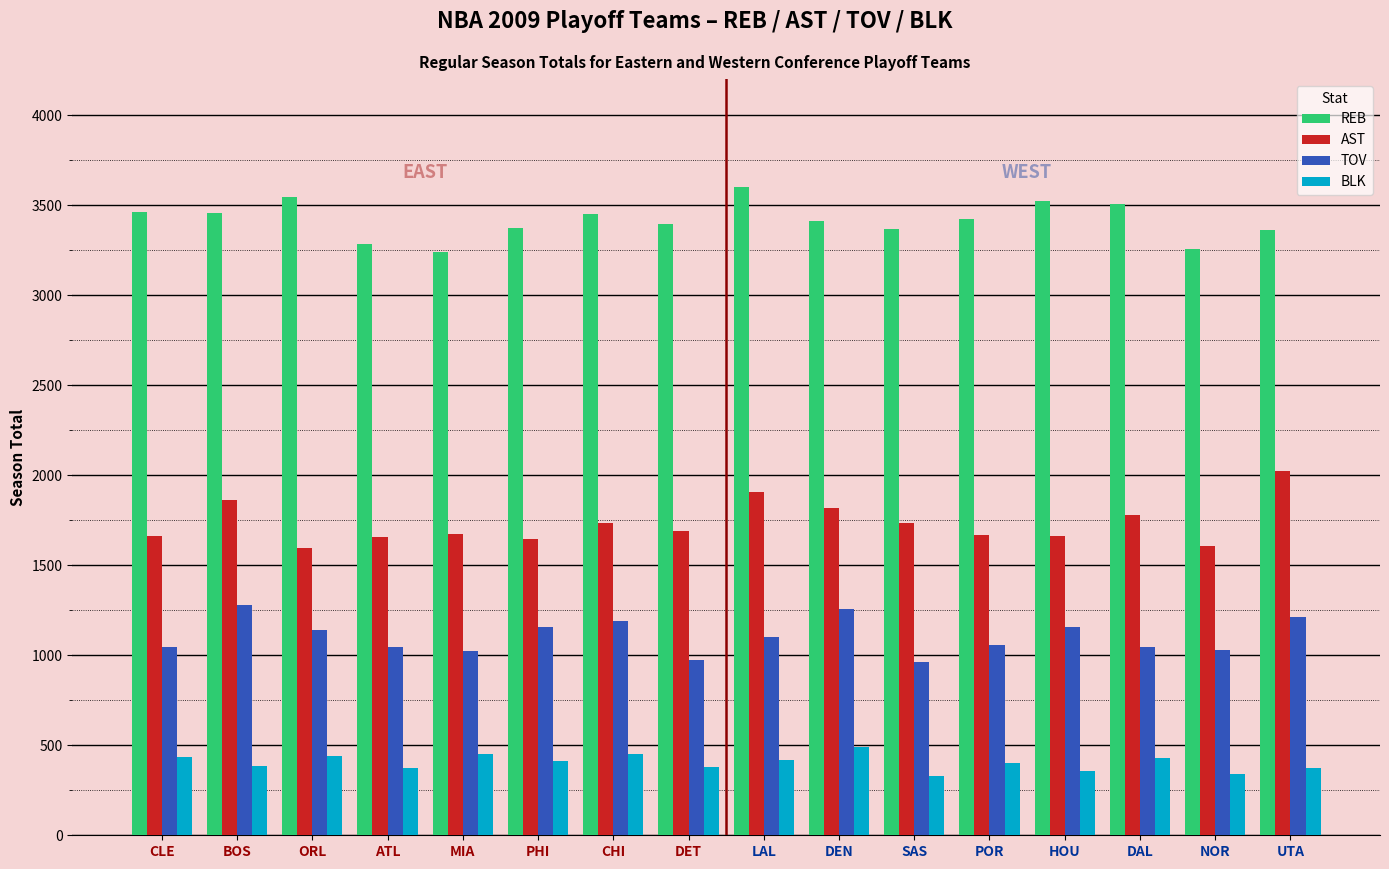

What is the difference between the maximum and minimum values in the REB series?

363